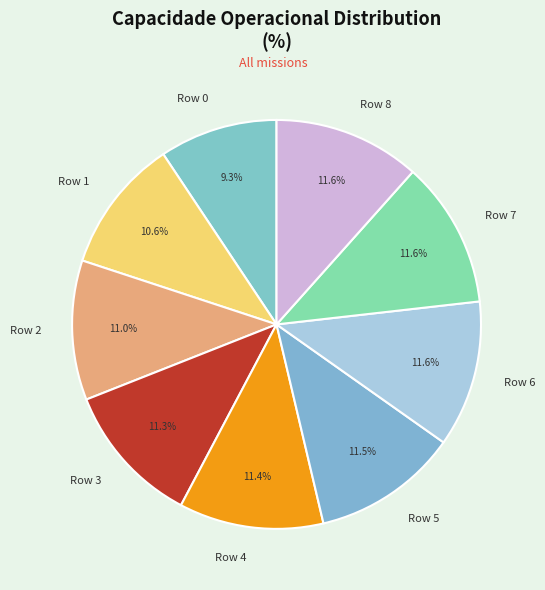

What portion of the pie excludes Row 1?

89.4%